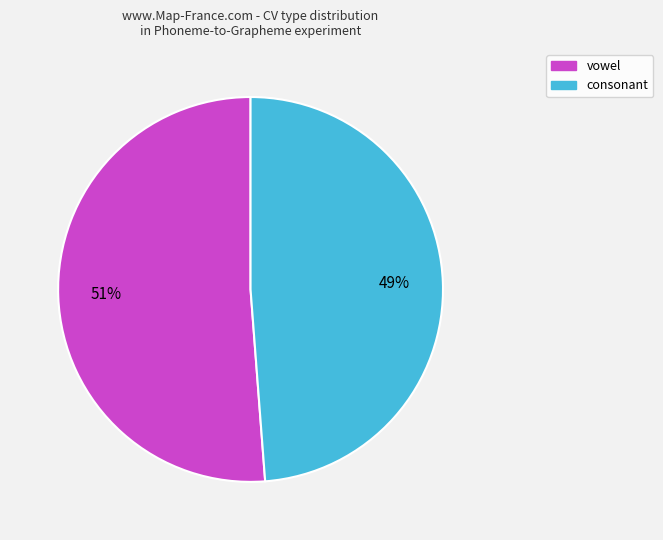

Between vowel and consonant, which is larger?

vowel